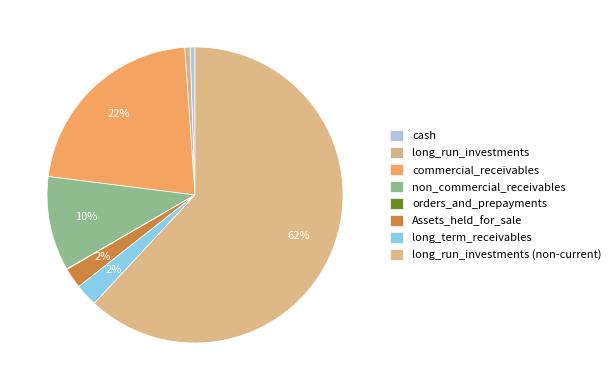

What is the ratio of the value at non_commercial_receivables to the value at long_term_receivables?

4.2